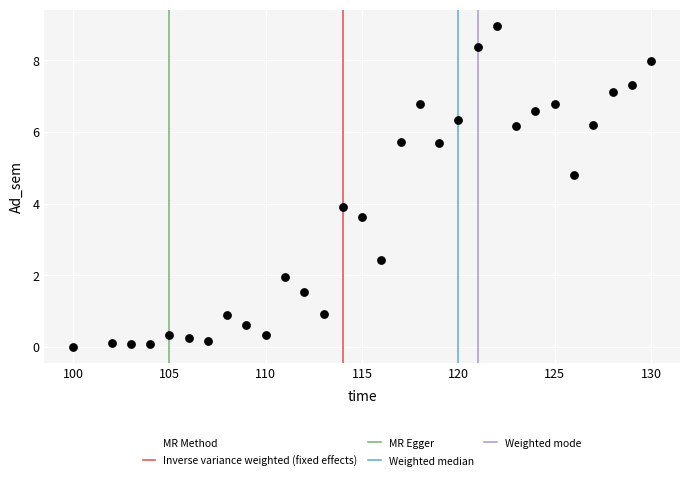

What is the range of X values (max minus min)?

30.0